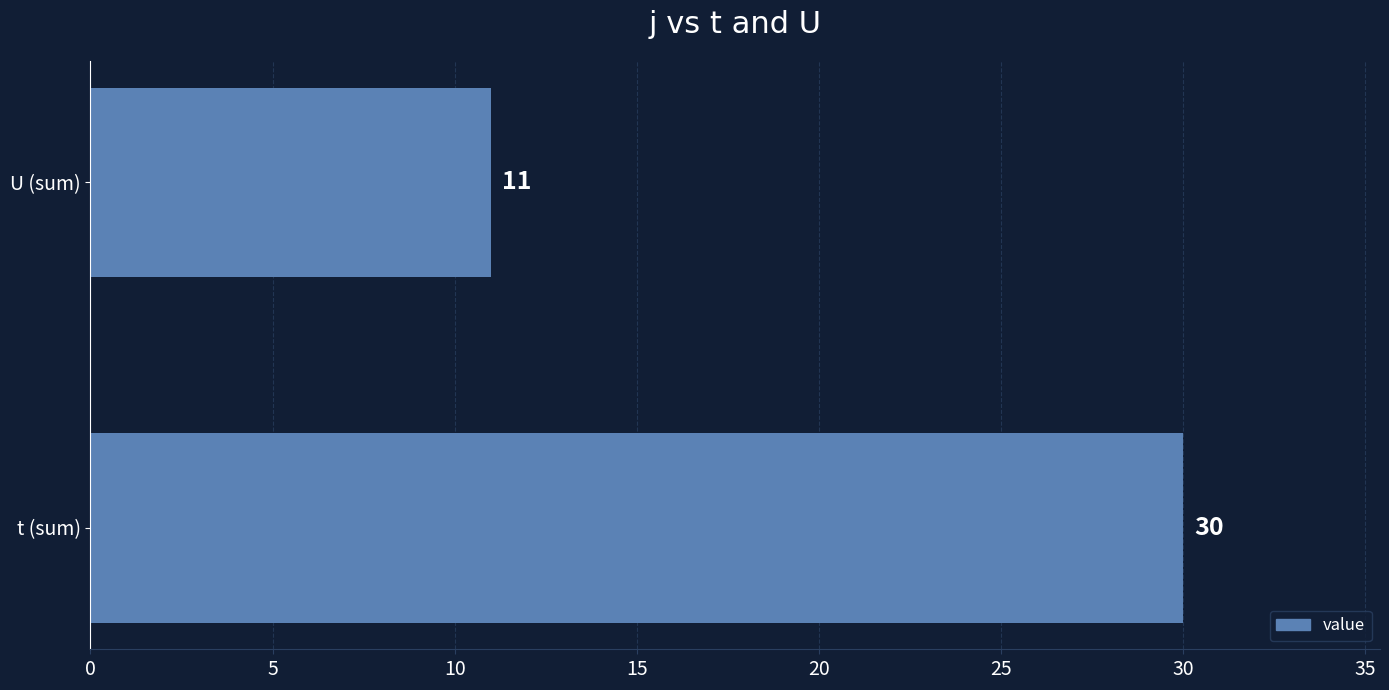

Reading top to bottom, list all the values displayed in this chart.

U (sum)=11	t (sum)=30